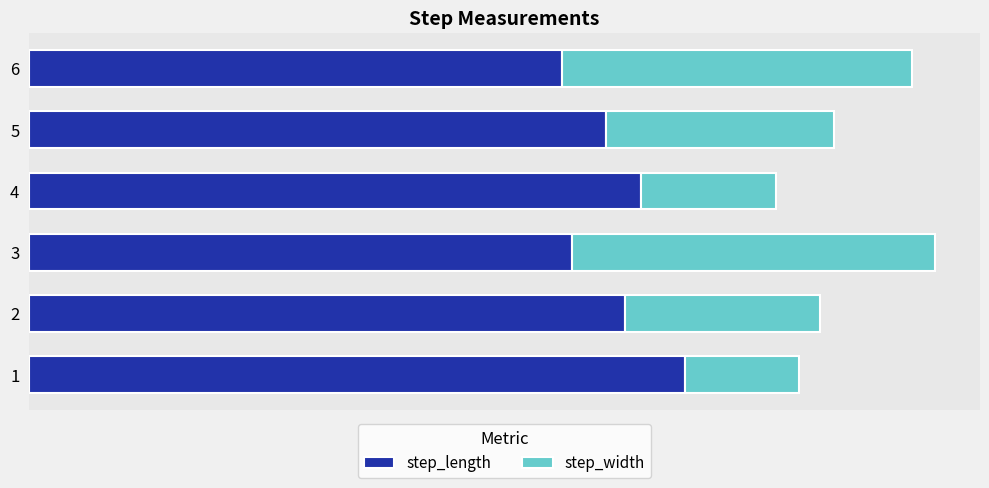

What are all the series names shown in the legend?

step_length, step_width